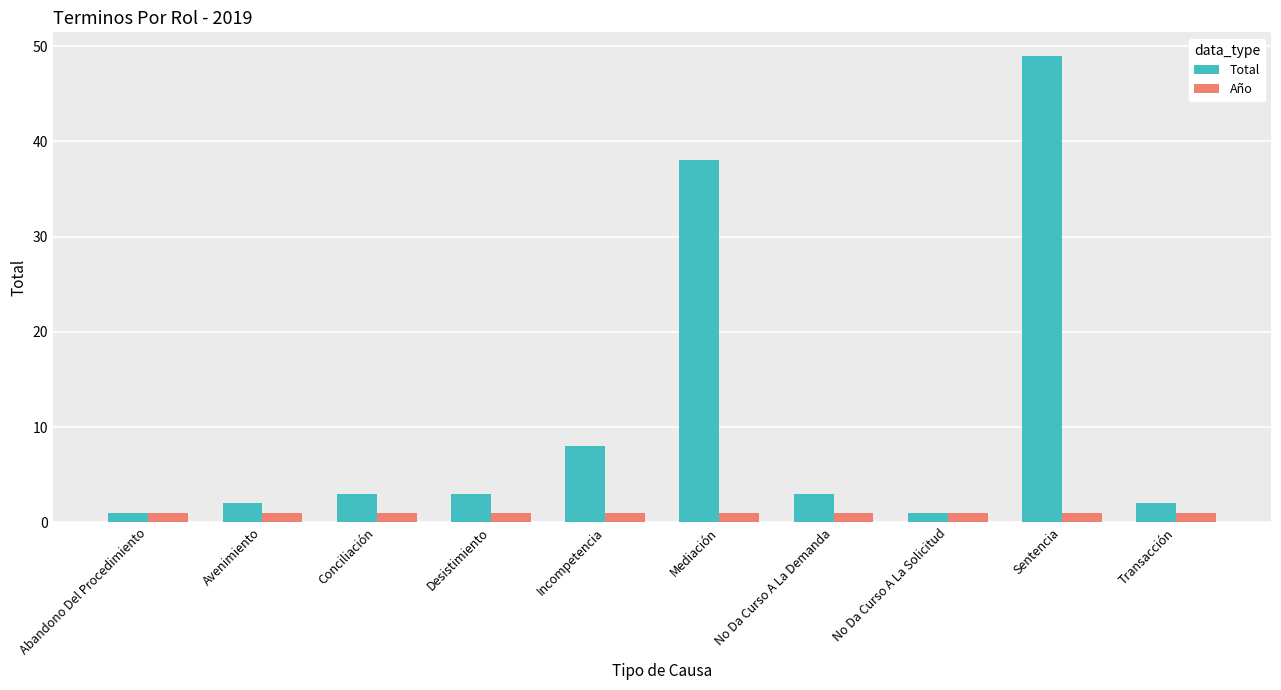

Are the bars horizontal?

No